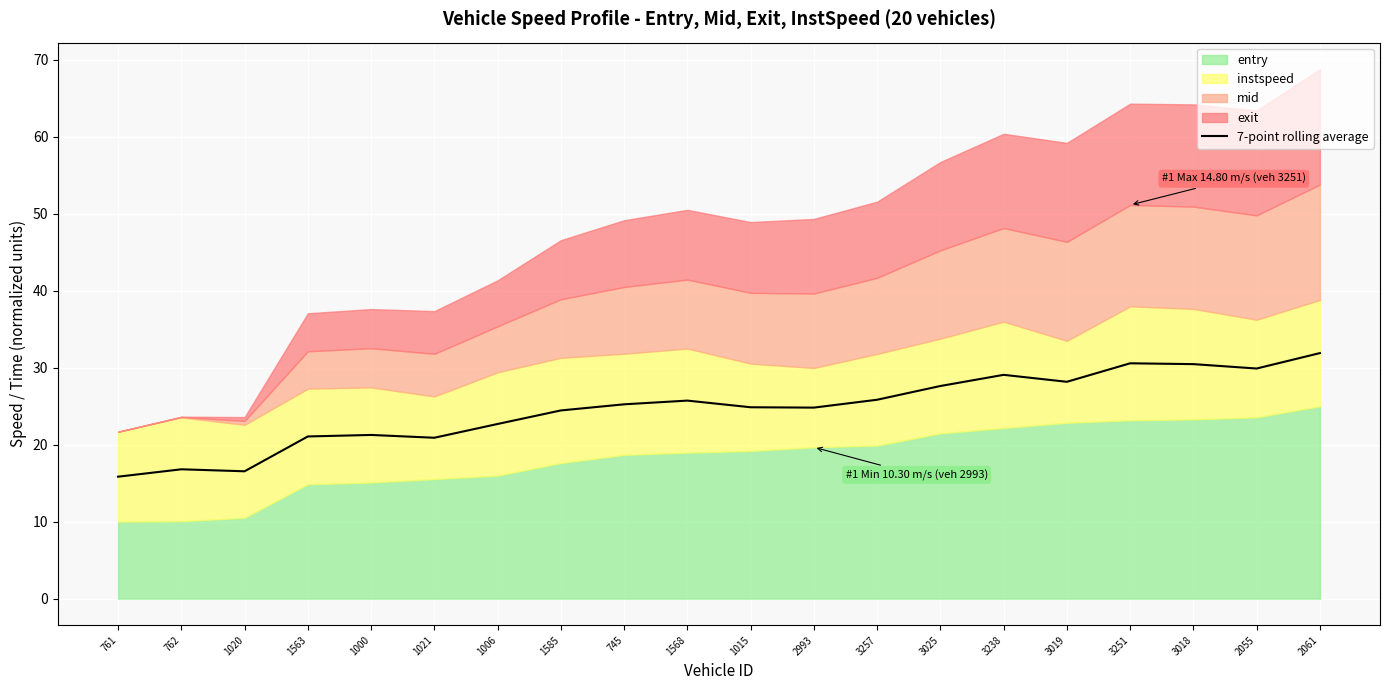

List the labels in order of value, largest first.

2061, 3251, 3018, 2055, 3238, 3019, 3025, 3257, 1568, 745, 1015, 2993, 1585, 1006, 1000, 1563, 1021, 762, 1020, 761